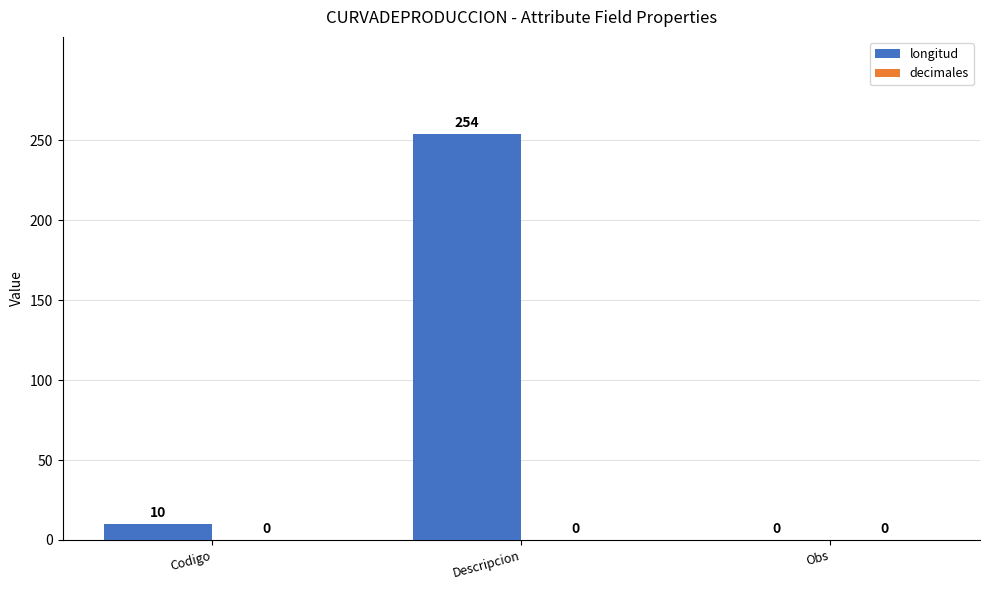

What is the change in value from Codigo to Obs?

-10